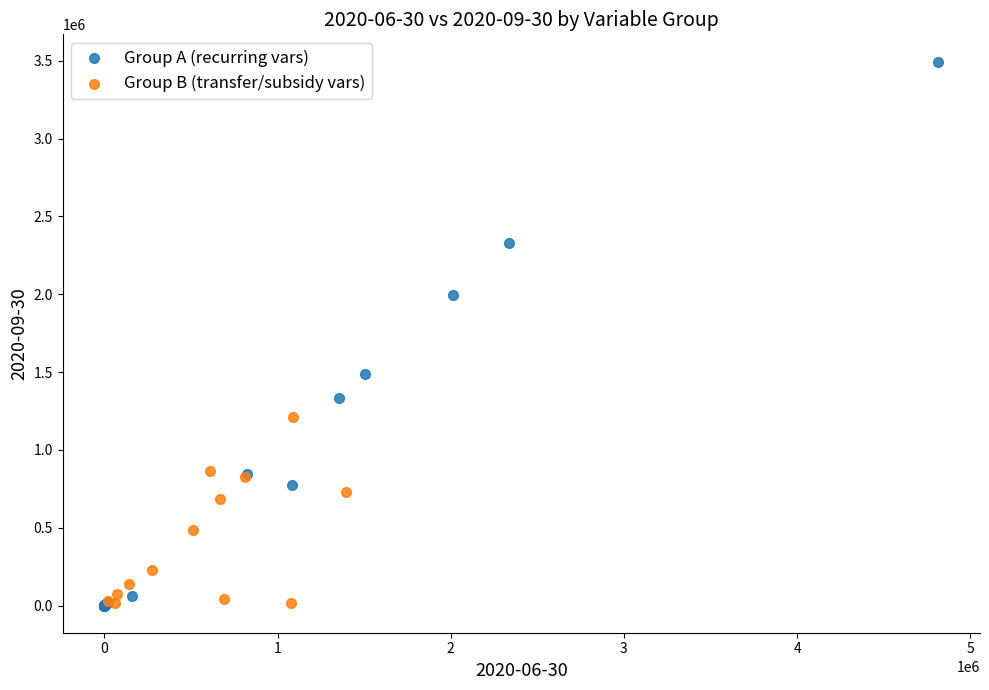

Which series has the widest spread of Y values?

Group A (recurring vars)